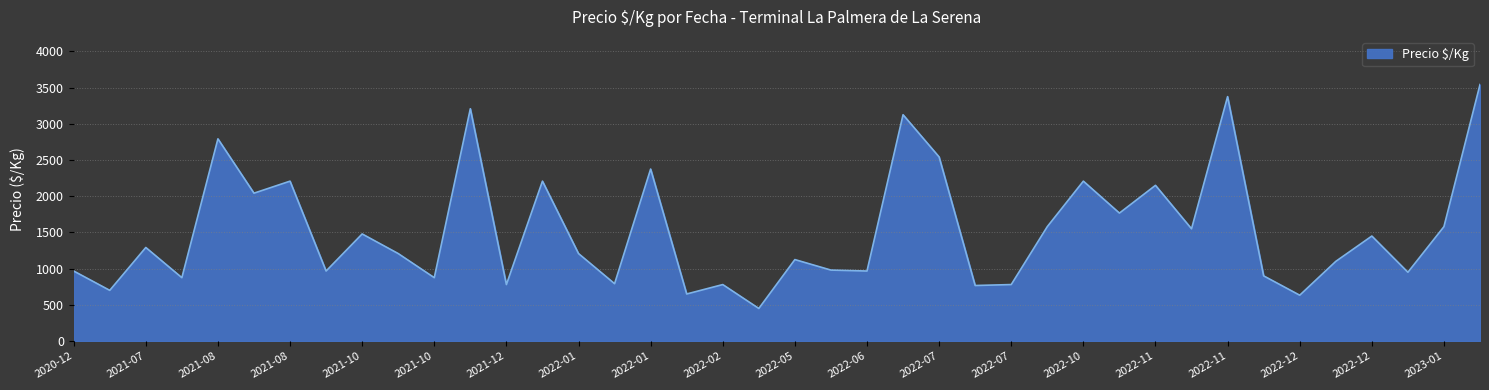

What is the maximum value shown in the chart?

3542